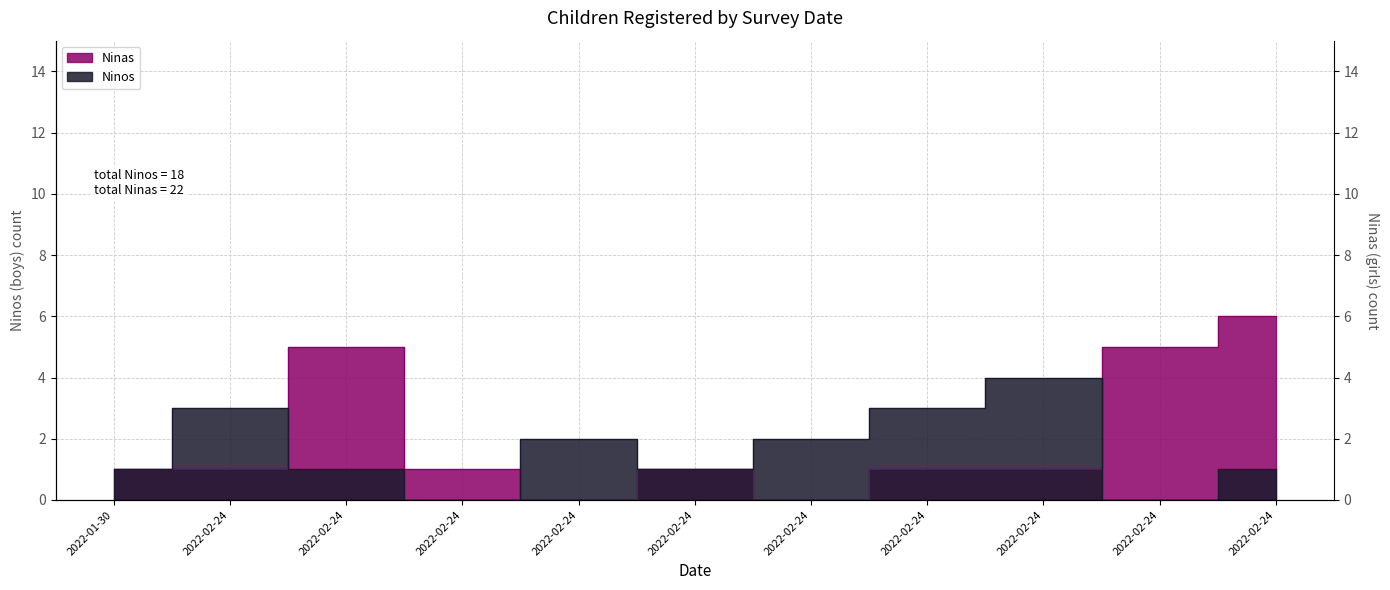

Reading left to right, list all the values displayed in this chart.

Ninos: 1	3	1	0	2	1	2	3	4	0	1
Ninas: 1	1	5	1	0	1	0	1	1	5	6